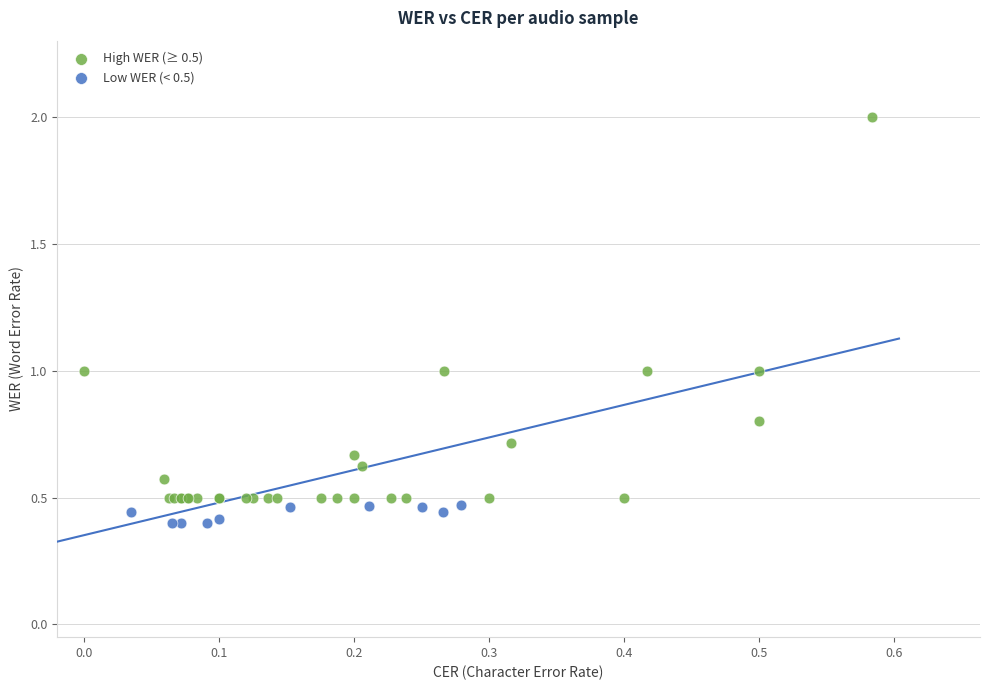

Which series reaches the maximum Y coordinate?

High WER (≥ 0.5)